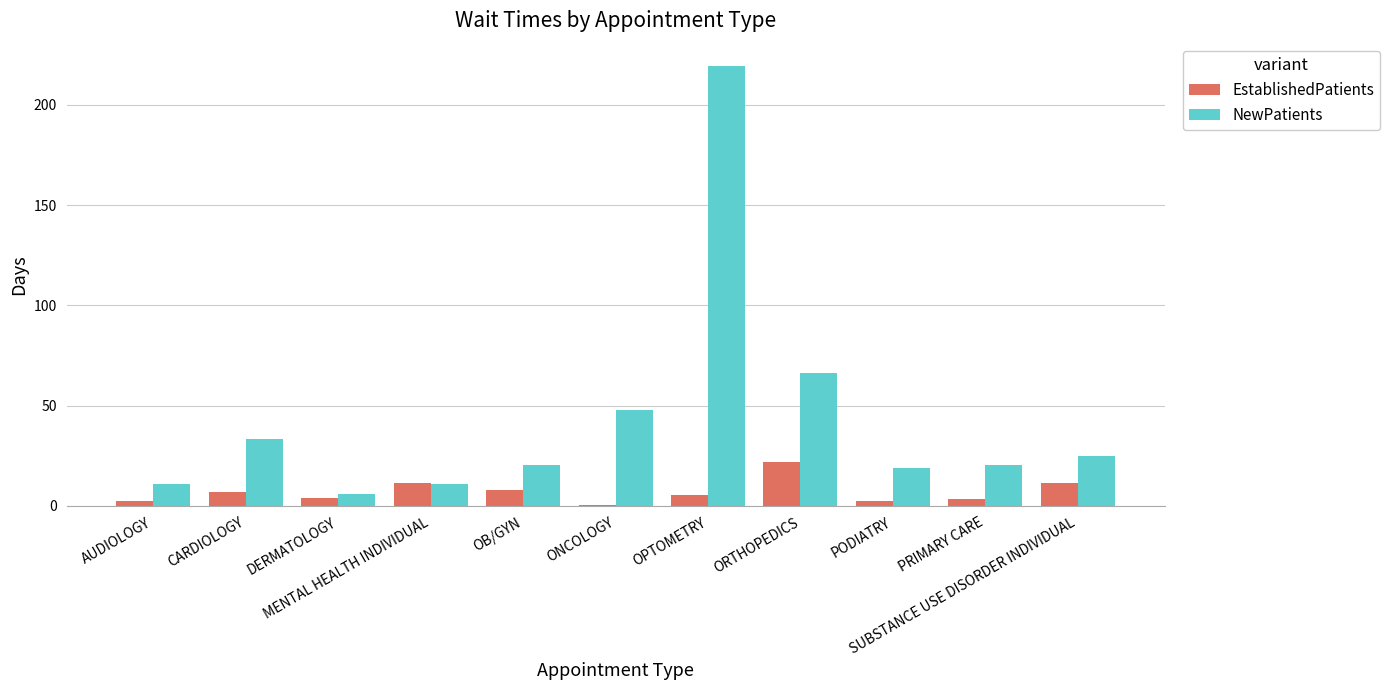

Which series has the largest total across all categories?

NewPatients